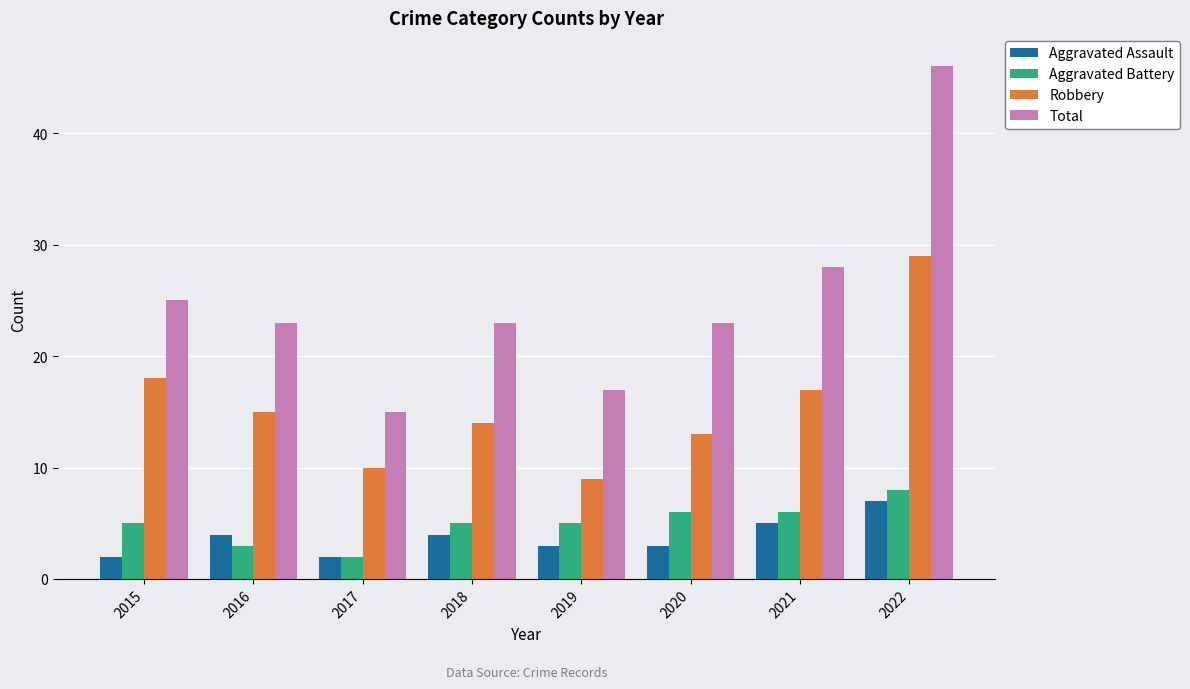

What is the value of the Aggravated Assault bar at the 2nd from the left?

4